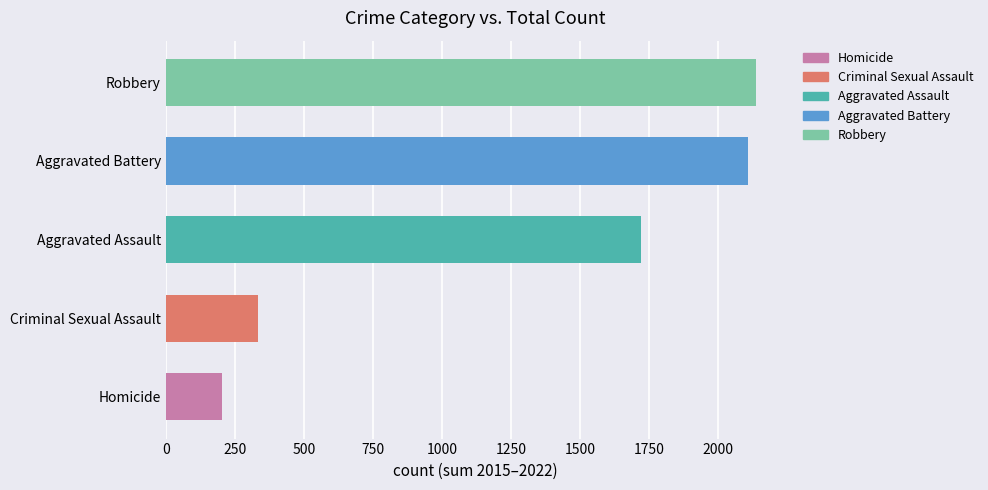

The value of Criminal Sexual Assault at 2022 is 23. True or false?

True